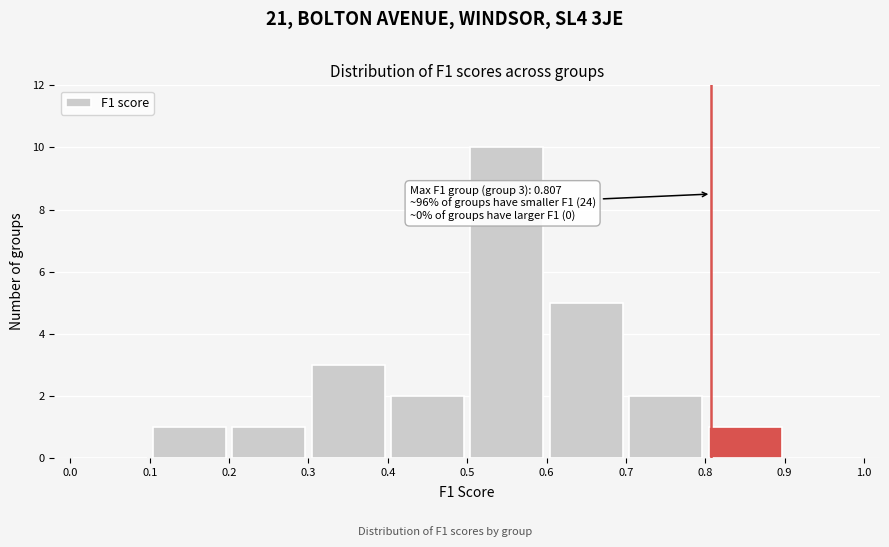

Over which range of the x-axis is the bar tallest?

0.5 to 0.6